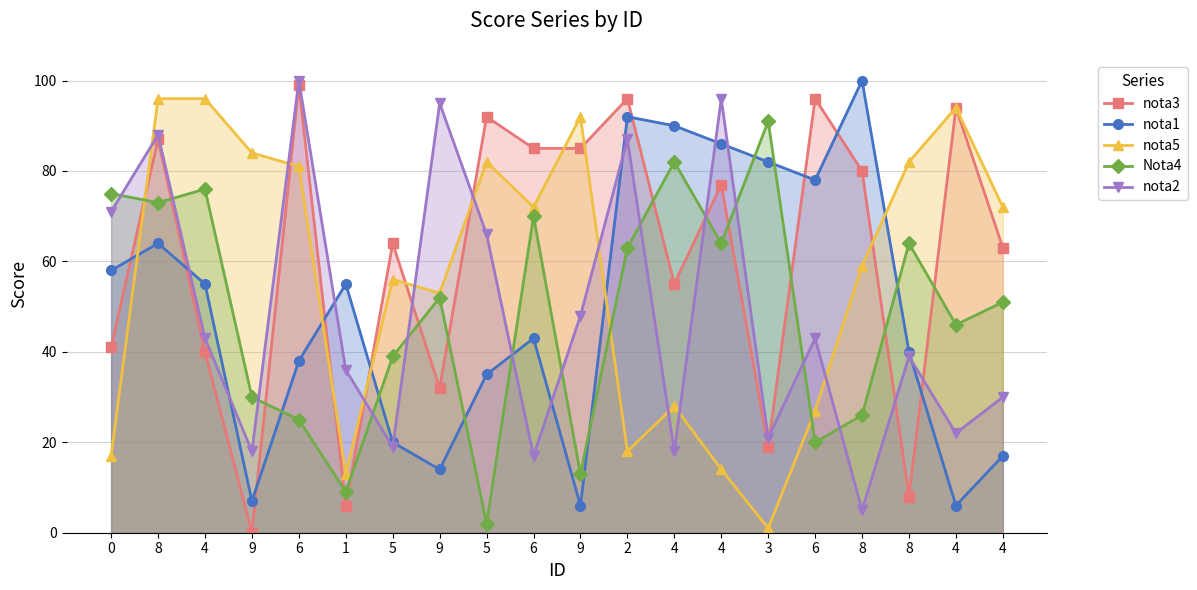

At which label is Nota4 closest to 46?

4